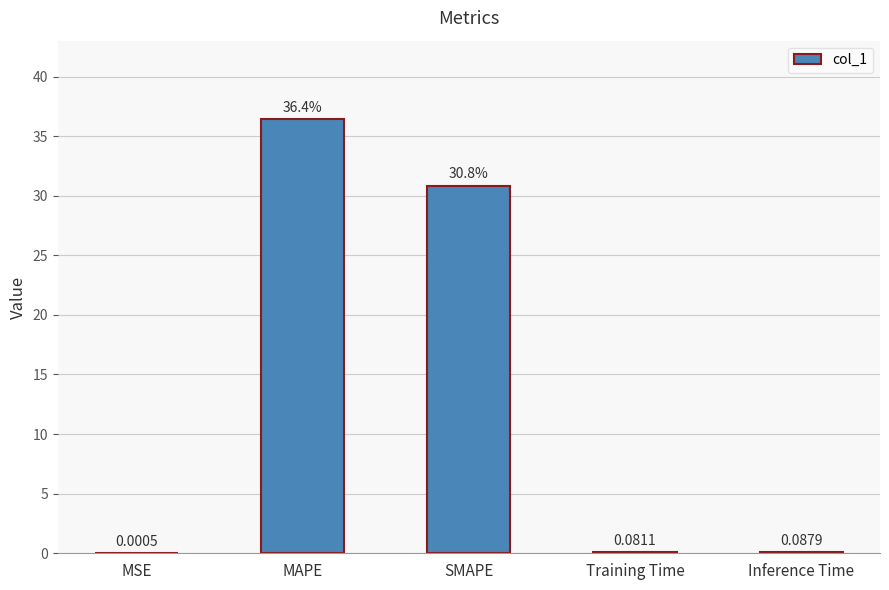

Count the number of categories in the chart.

5